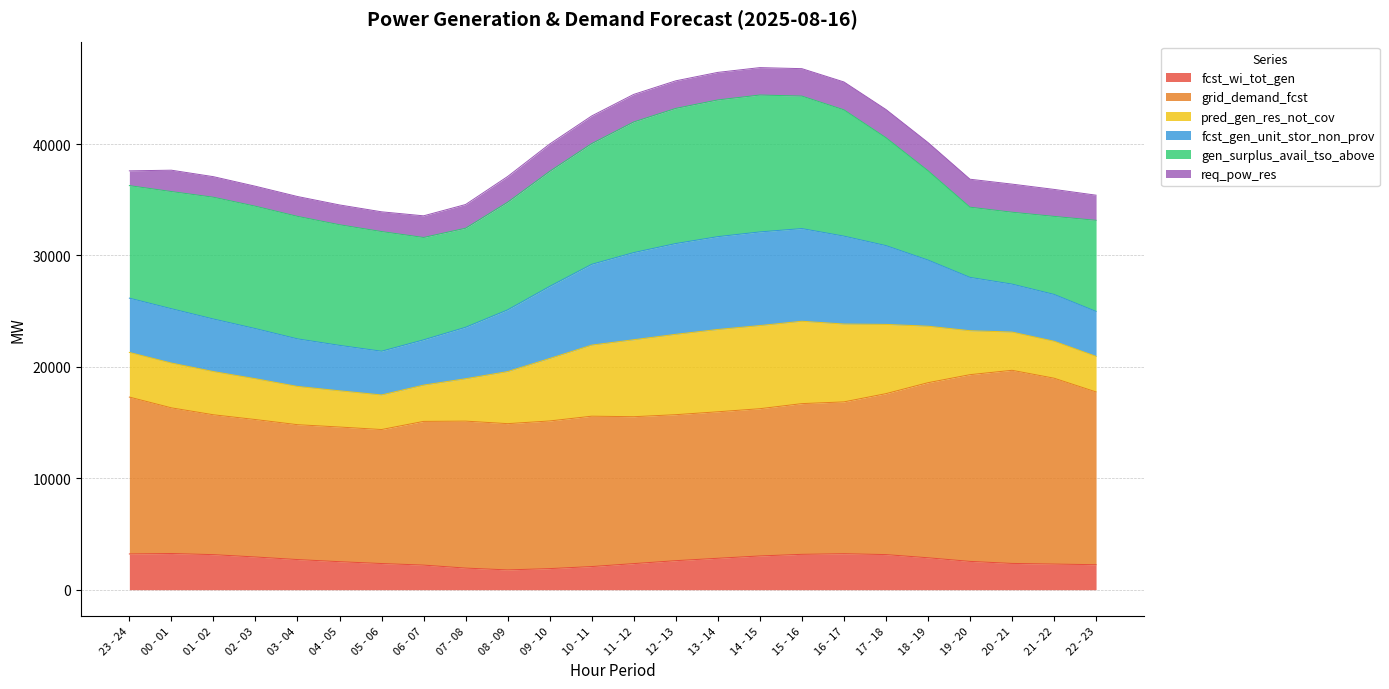

At which label does fcst_wi_tot_gen reach its minimum?

08 - 09